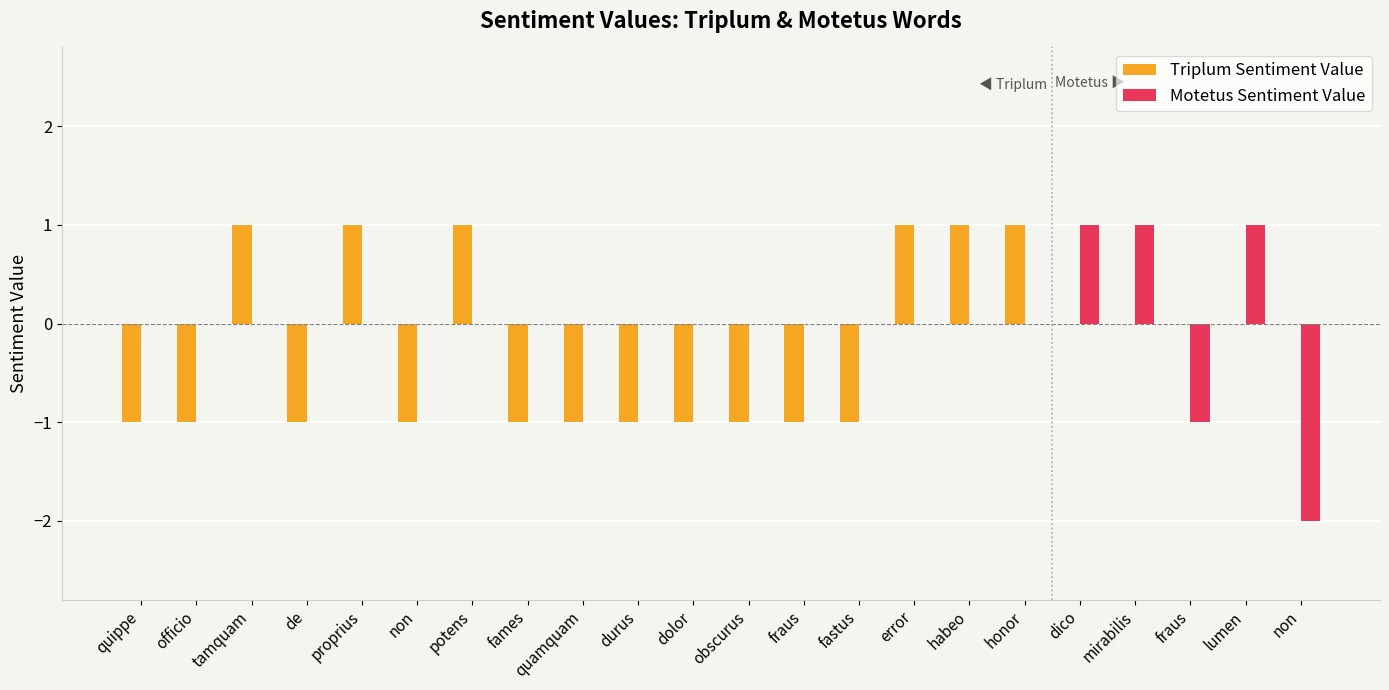

Rank the series at non from lowest to highest value.

Triplum Sentiment Value, Motetus Sentiment Value